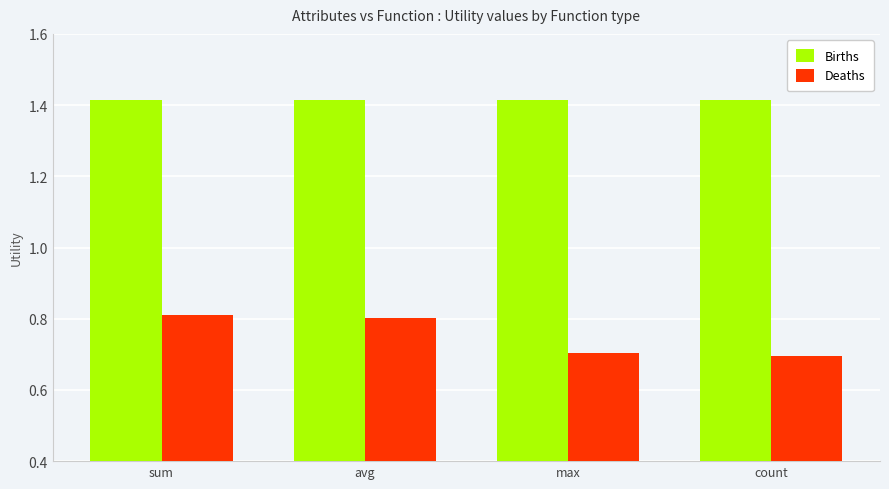

What is the label of the 2nd bar from the right?

max